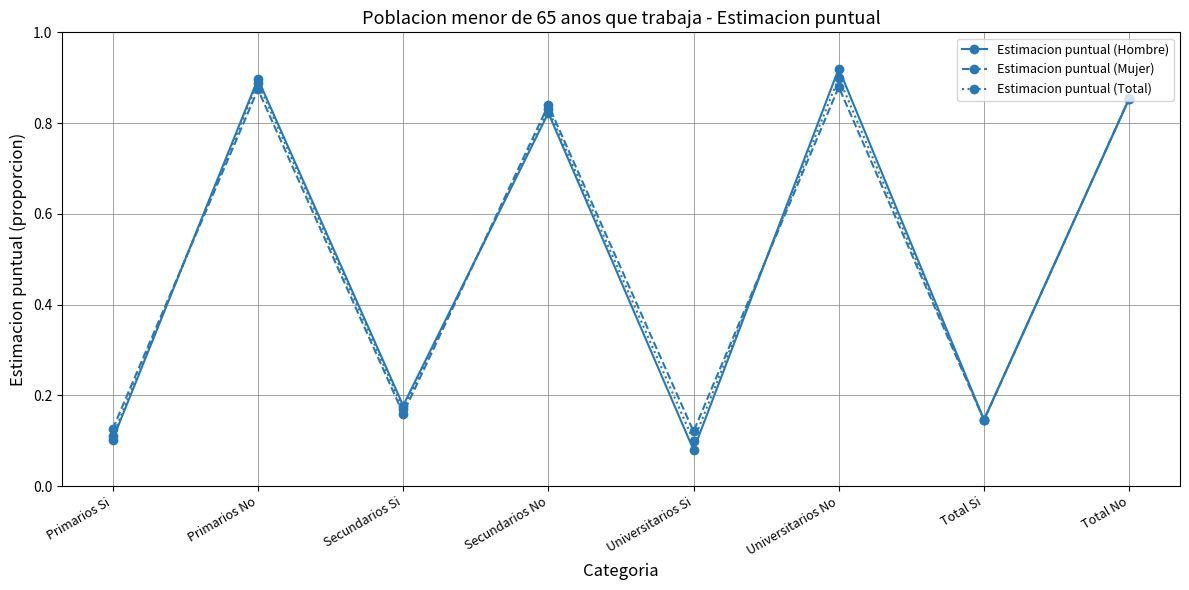

Count the Estimacion puntual (Mujer) values in the range 0 to 1.

8